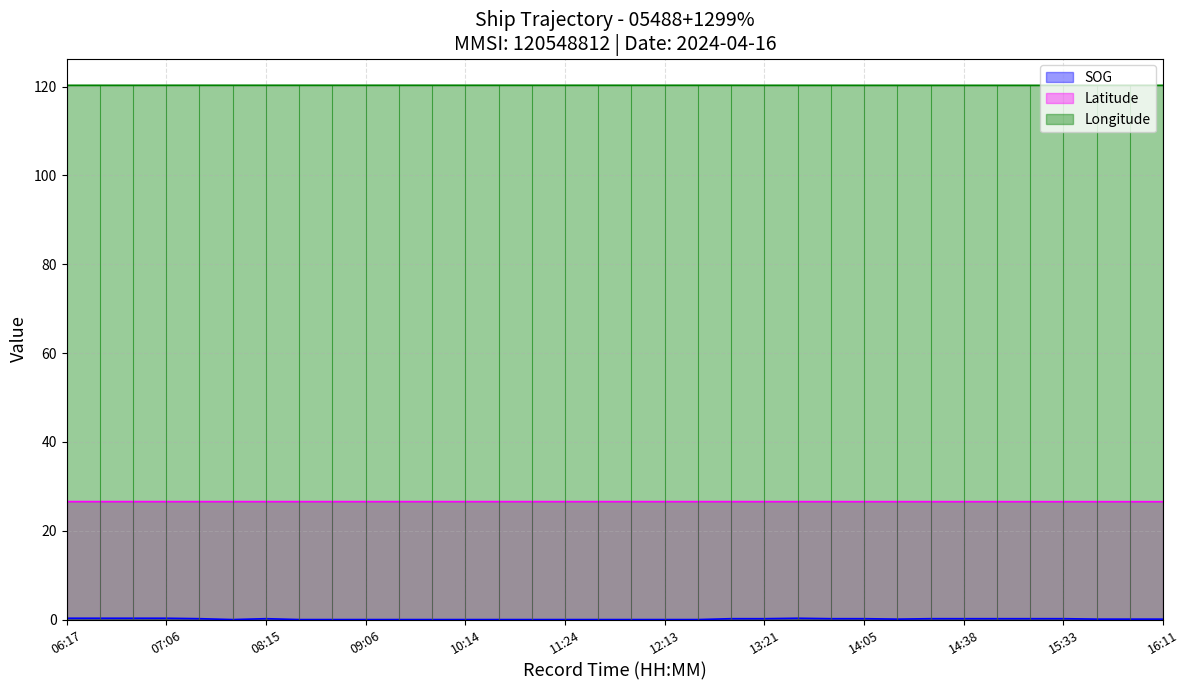

At which label is Latitude closest to 26?

16:11